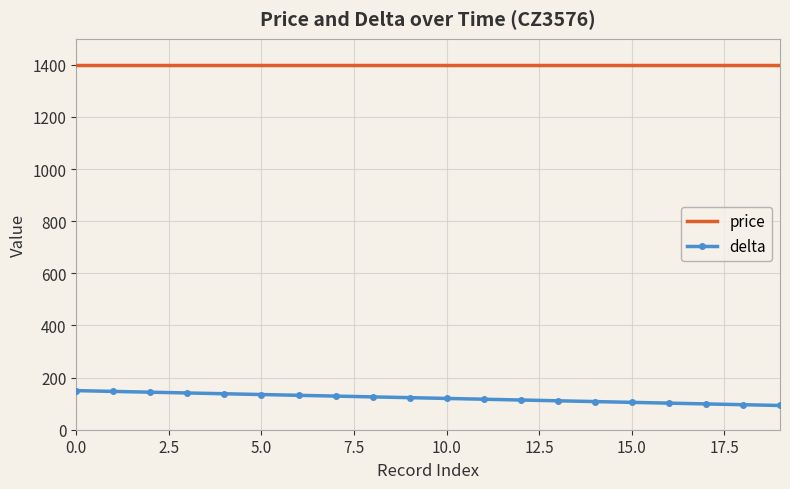

List the series in order of their peak value, highest first.

price, delta